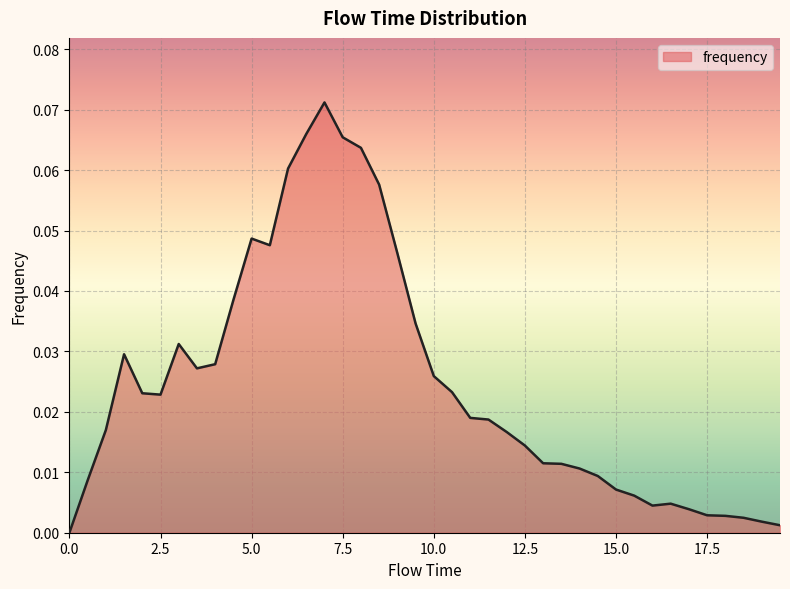

What is the maximum value shown in the chart?

0.1